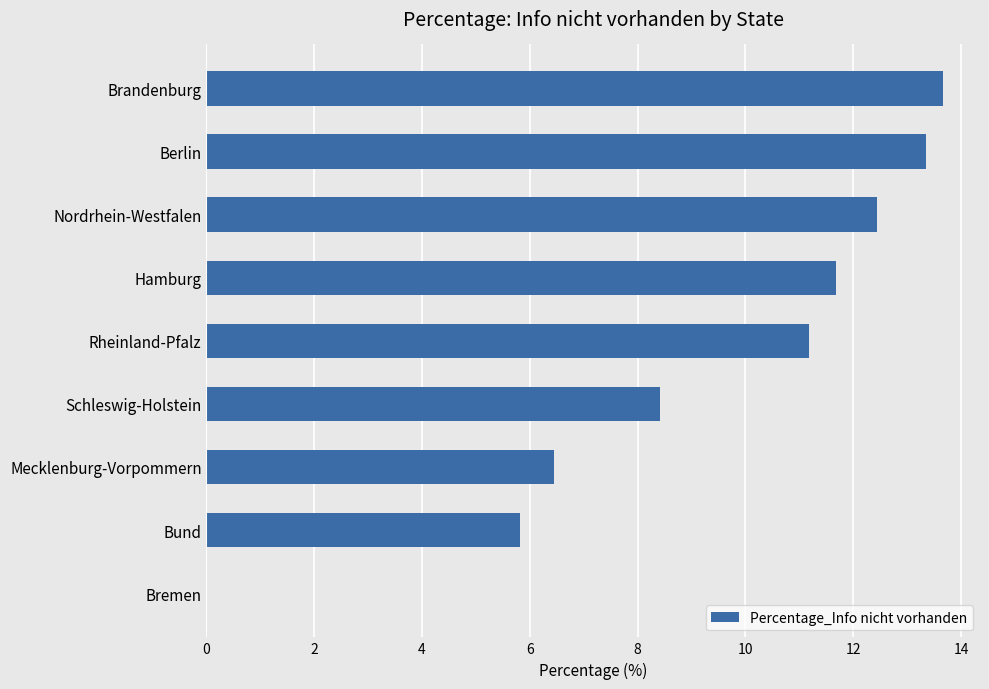

How many values are above zero?

8